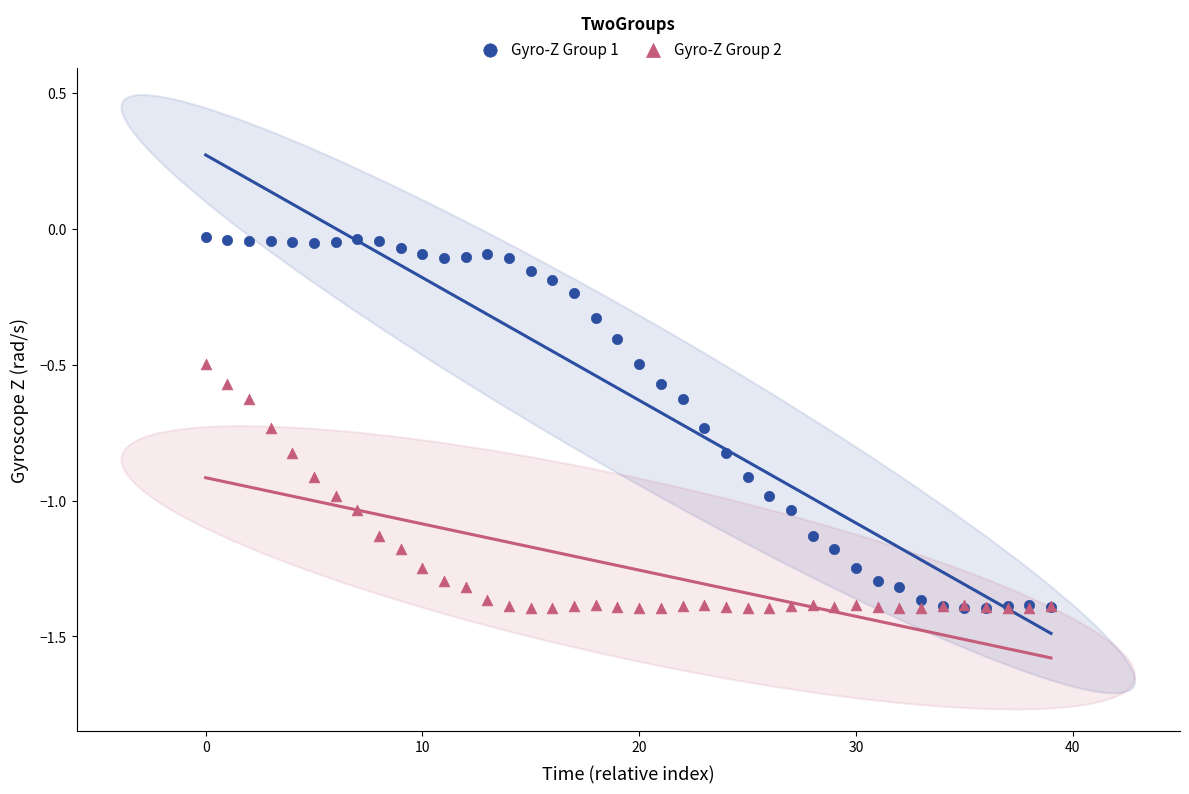

Which series has the widest spread of Y values?

Gyro-Z Group 1